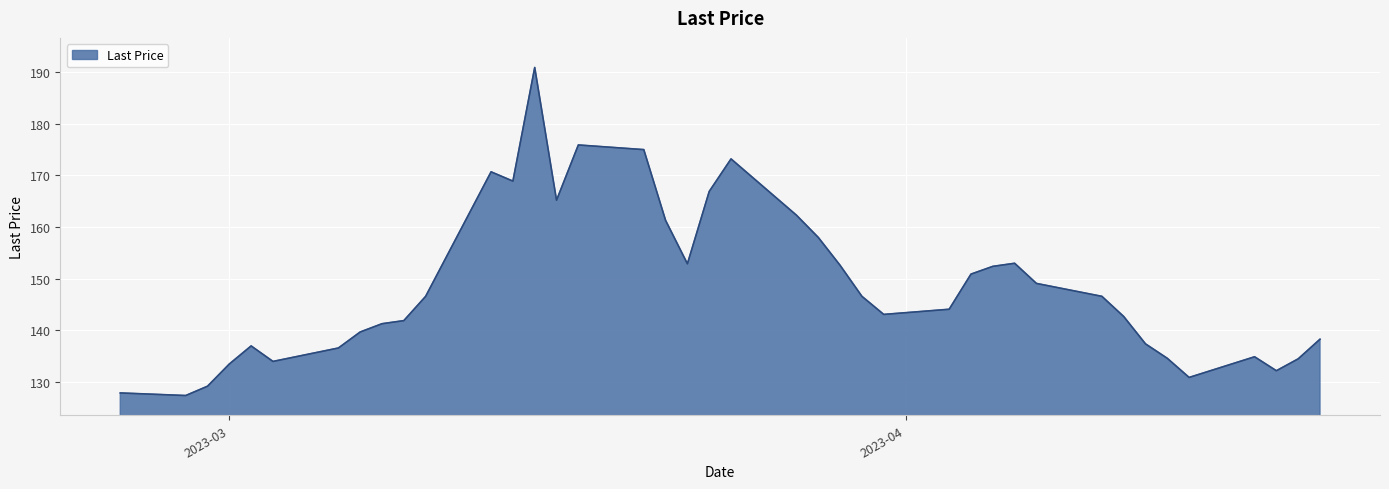

What is the difference between the maximum and minimum values?

63.5